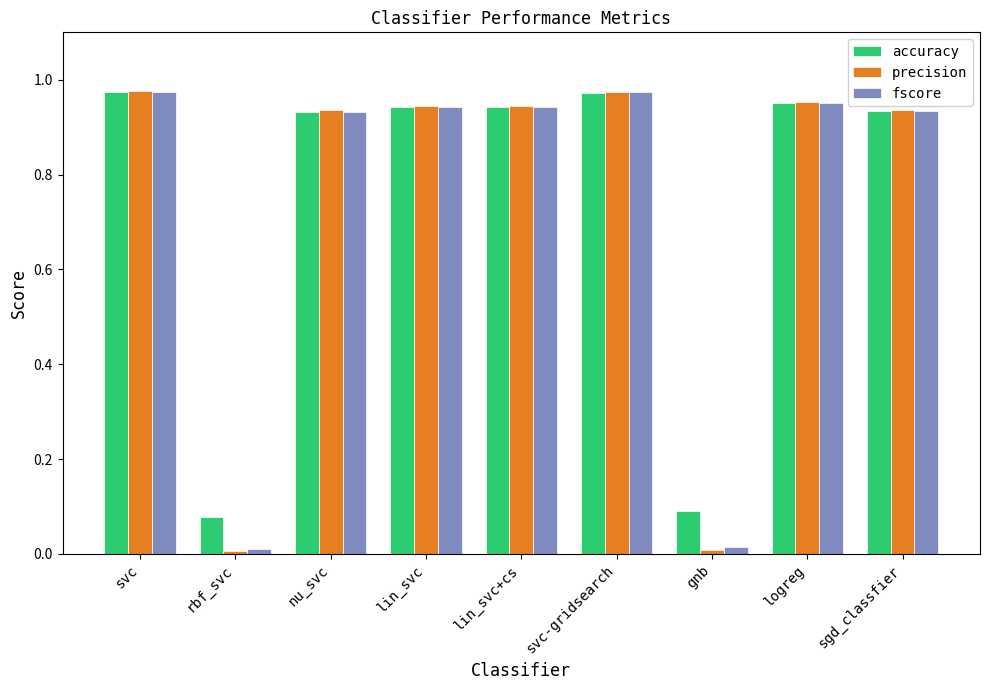

How many series are shown in this chart?

3